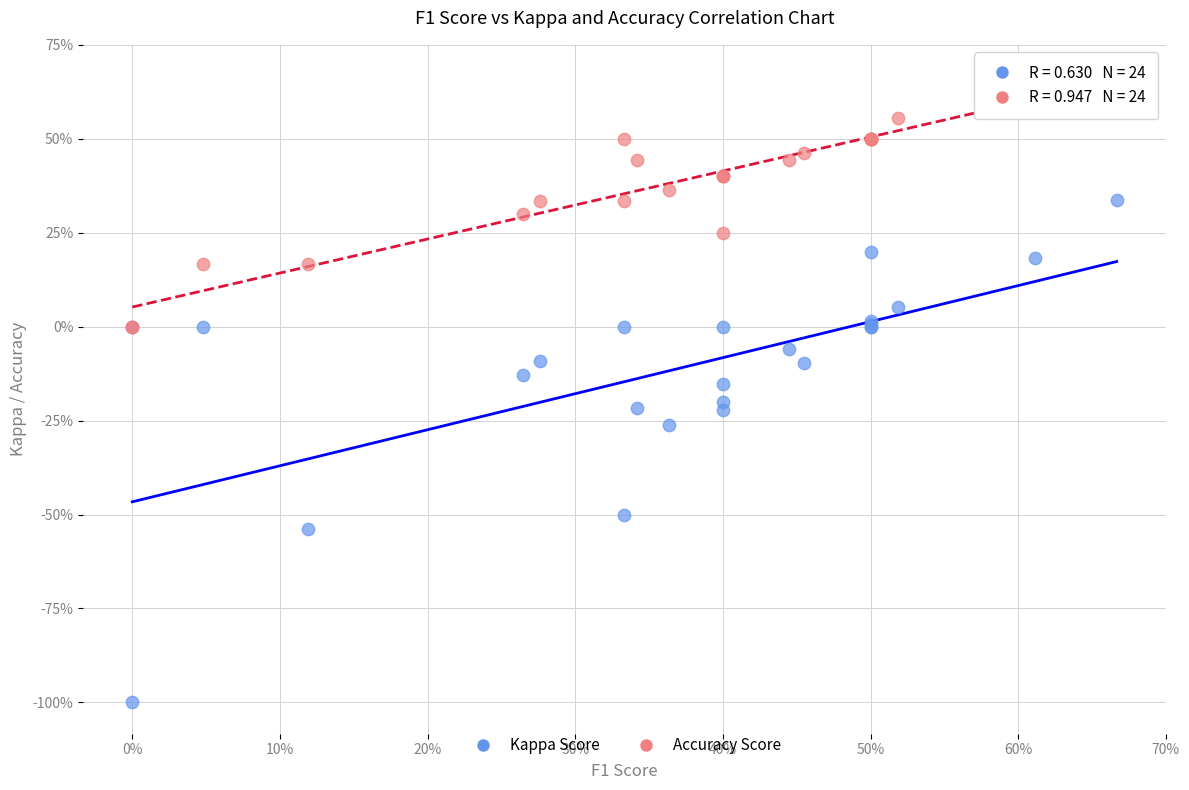

What are all the series names shown in the legend?

Kappa Score, Accuracy Score